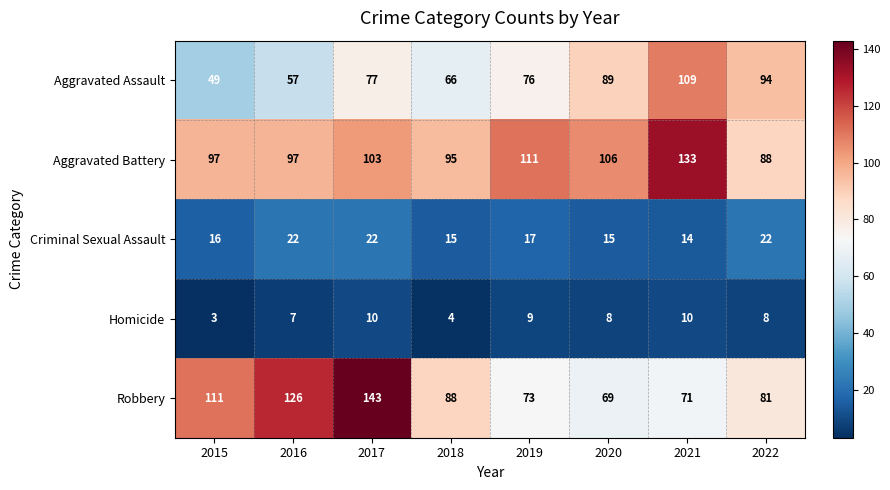

What is the approximate value of Homicide at 2019?

9